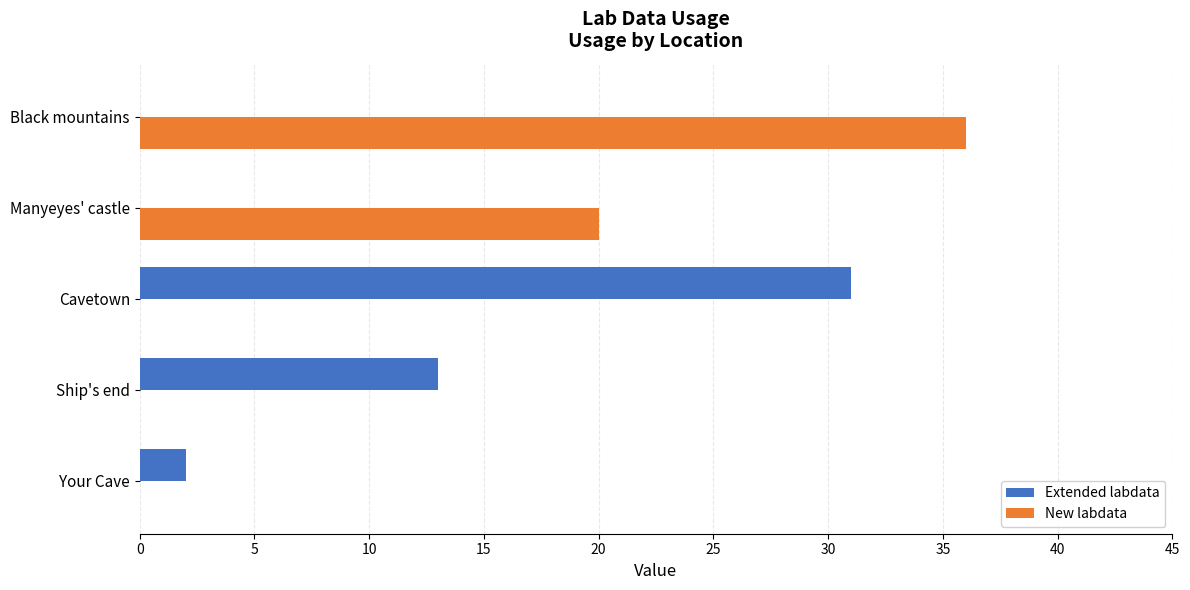

Between Manyeyes' castle and Black mountains, which series saw the biggest shift?

New labdata